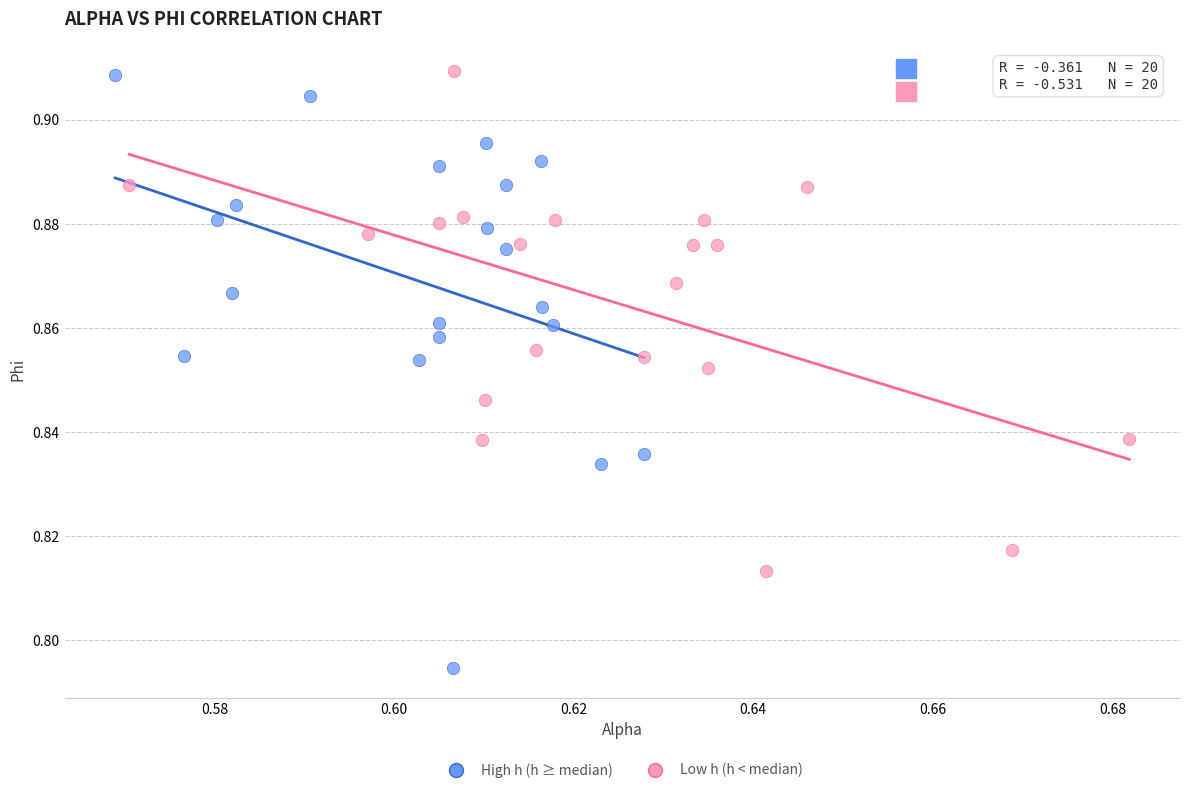

Which series has the widest spread of Y values?

High h (h ≥ median)